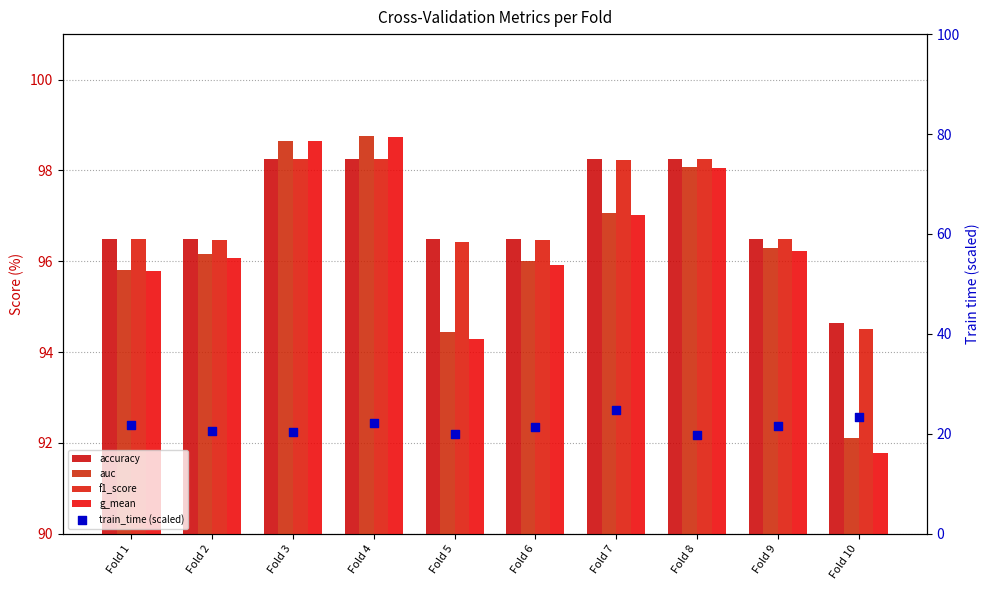

What is the total value across all series at Fold 9?

407.1